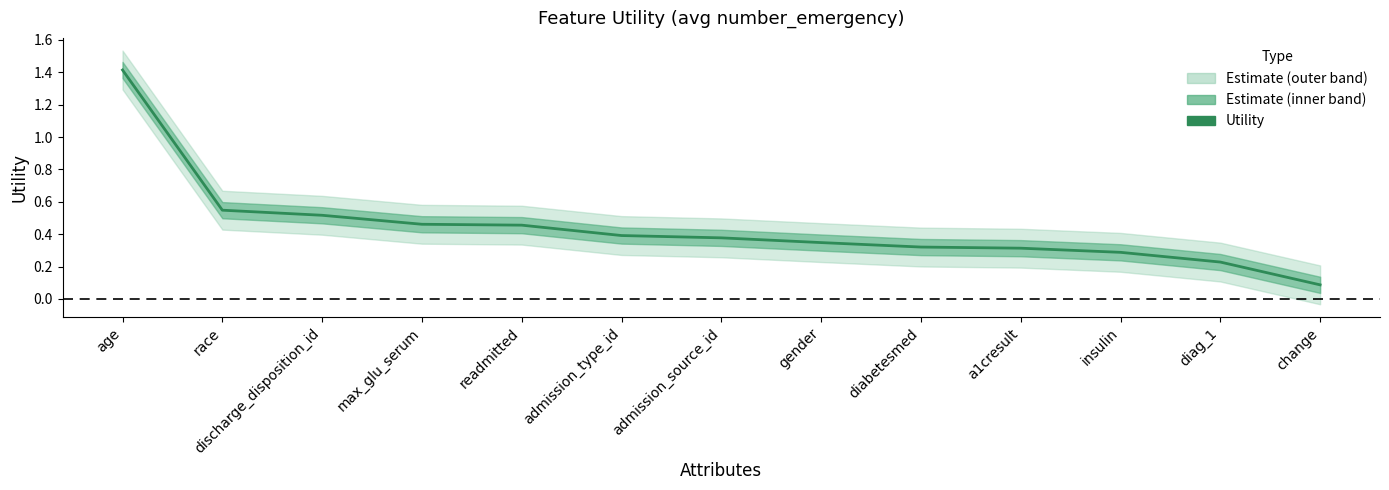

How many lines are shown in the chart?

1